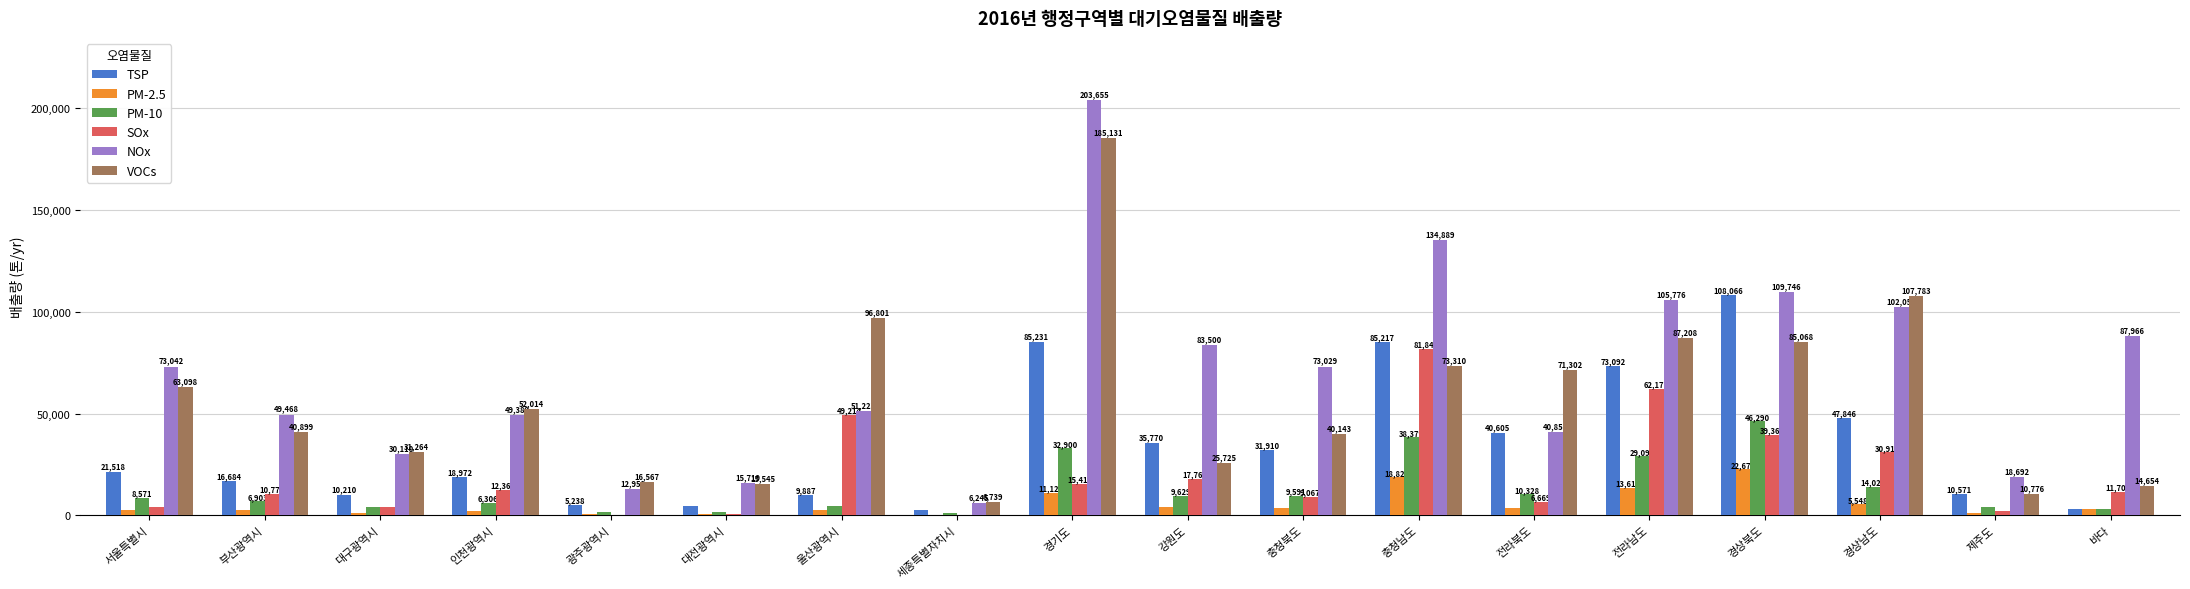

What value does the TSP series have at 바다?

3279